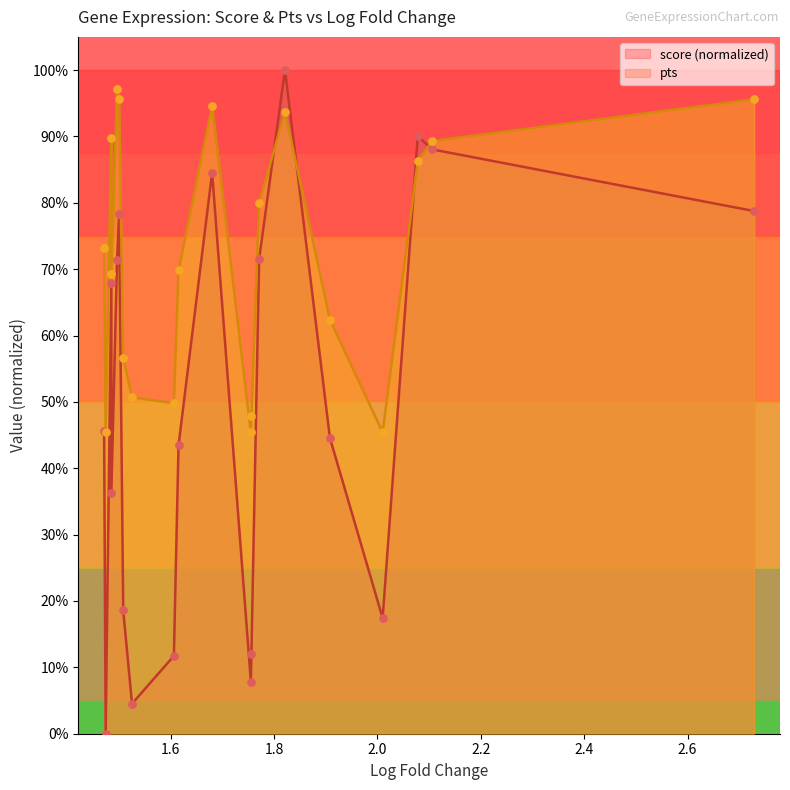

Which series has the largest Y range (max minus min)?

score (normalized) line